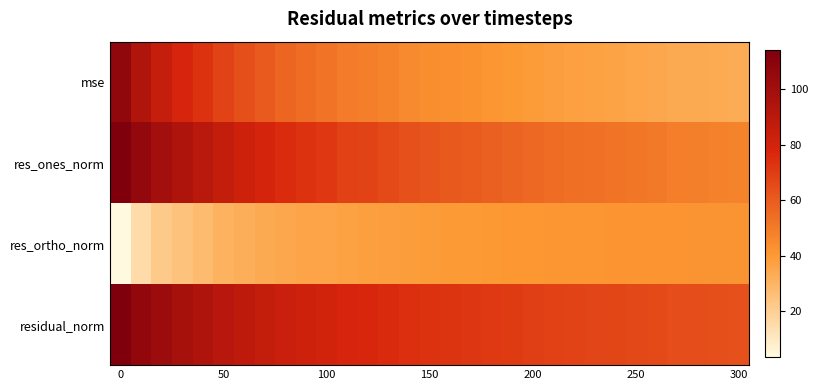

List the series in order of their peak value, highest first.

residual_norm, res_ones_norm, mse, res_ortho_norm